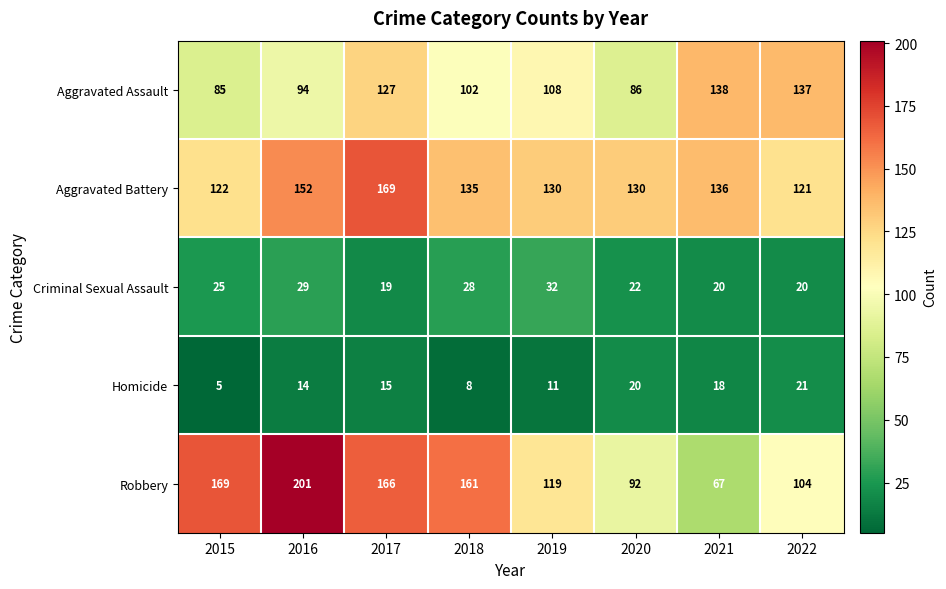

The Homicide series shows 15 at 2019. True or false?

False